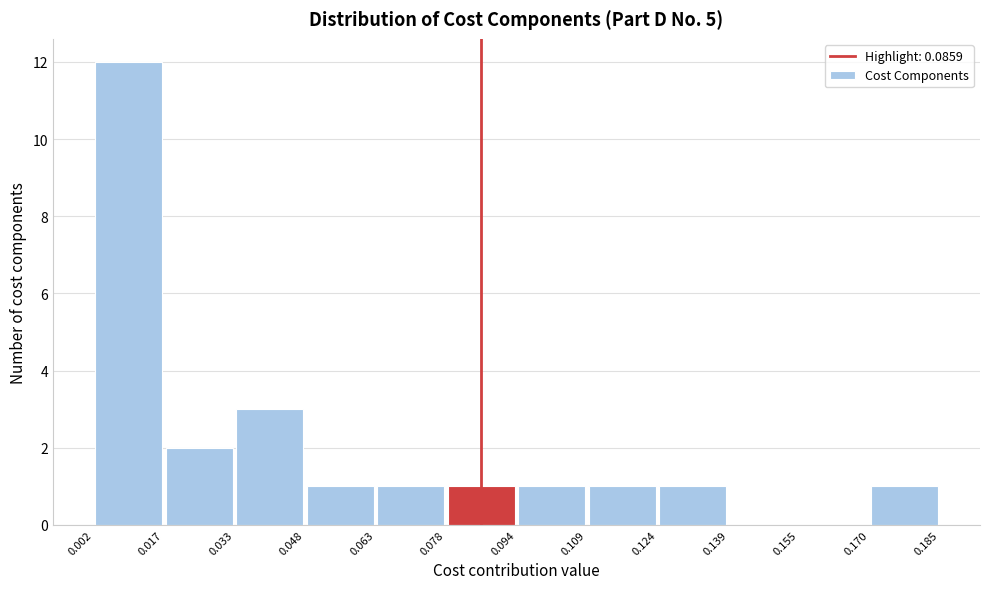

Which range on the x-axis has the tallest bar?

0.002 to 0.017